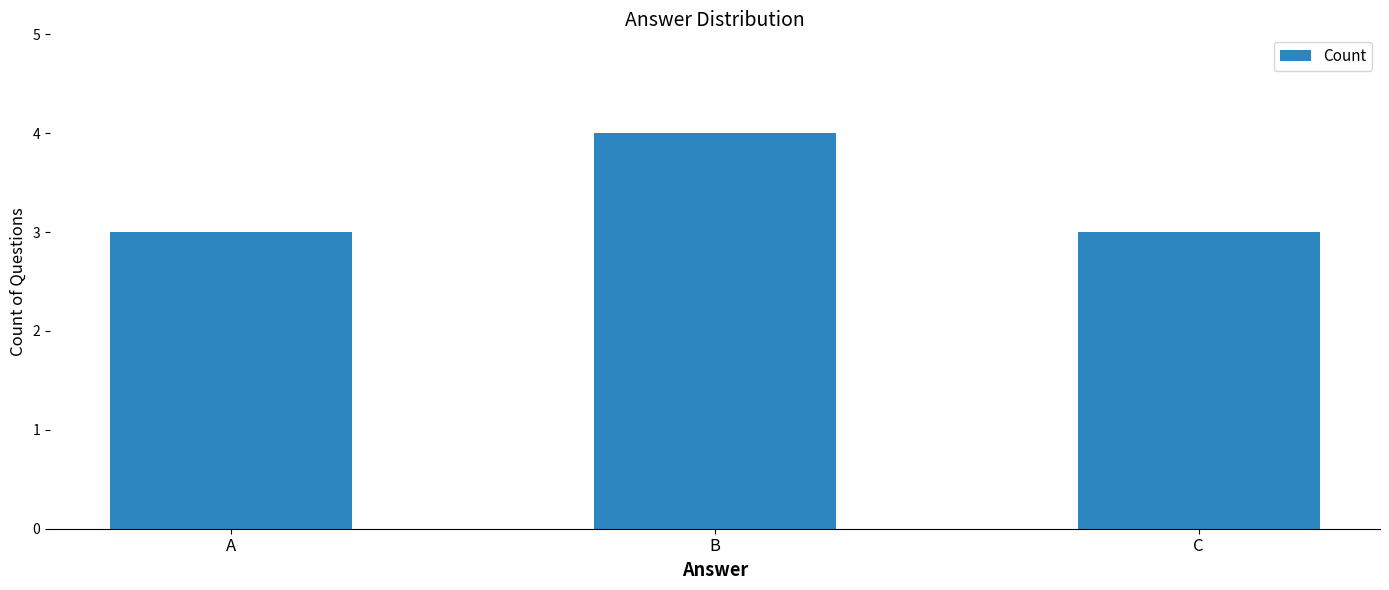

What is the approximate value at A?

3